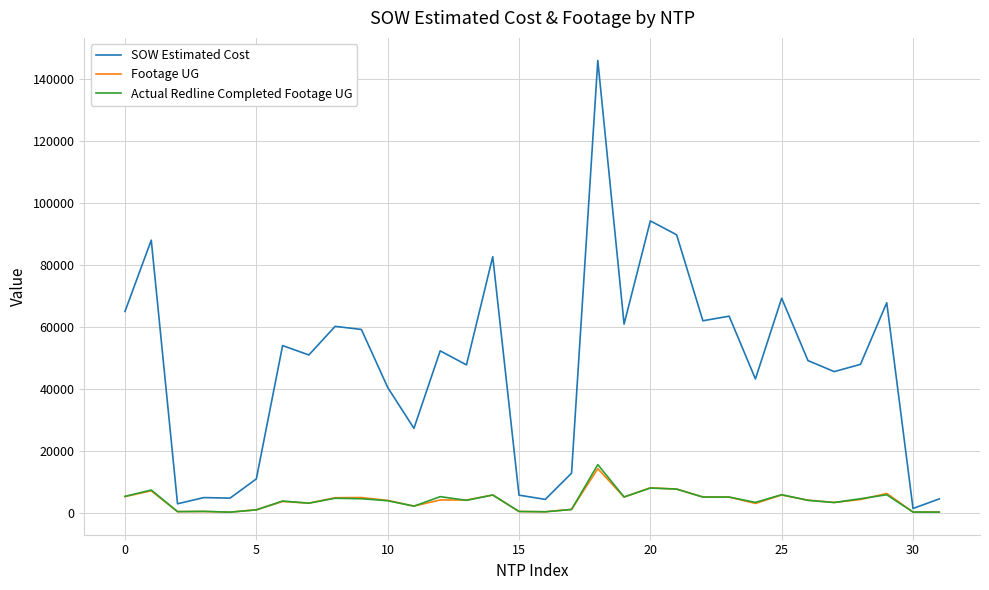

Which series has the largest total across all categories?

SOW Estimated Cost